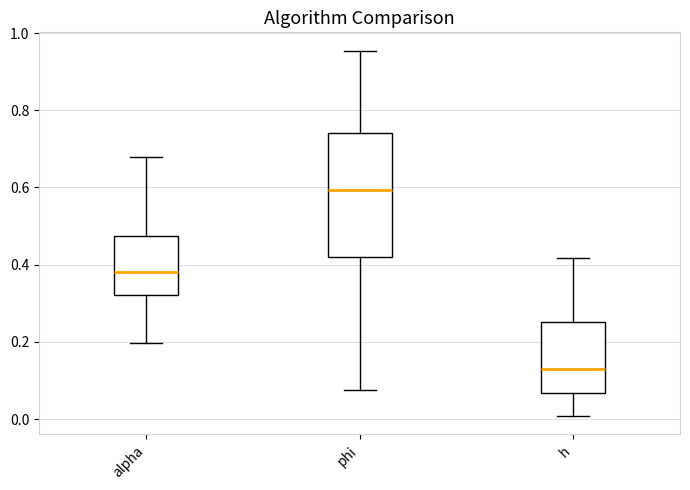

Which box has the lowest median line?

h